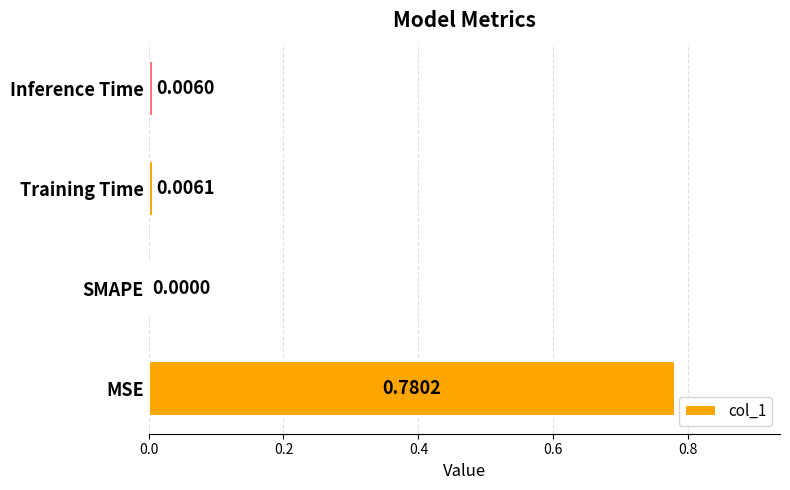

Are the bars horizontal?

Yes